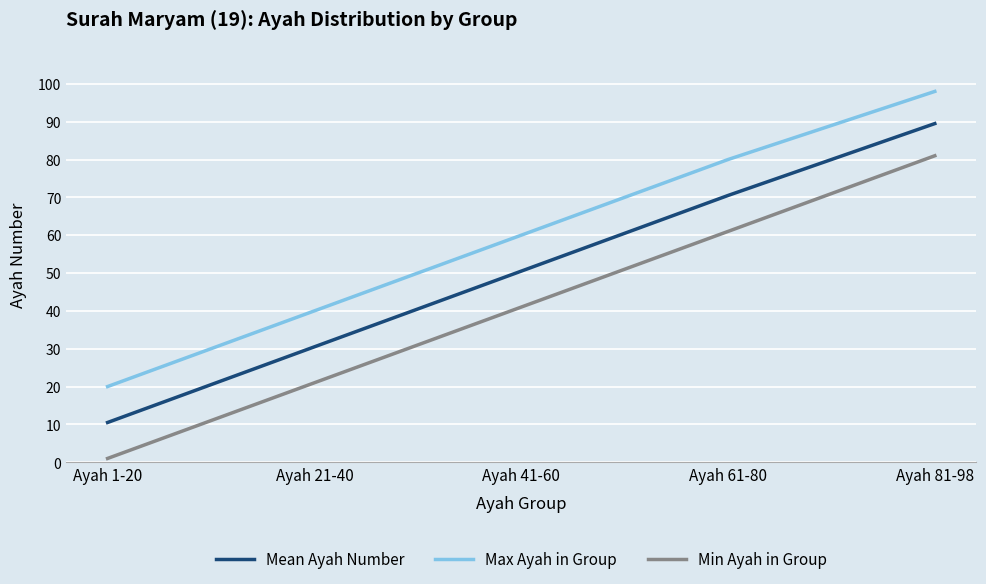

Reading left to right, list all the values displayed in this chart.

Mean Ayah Number: Ayah 1-20=10.5	Ayah 21-40=30.5	Ayah 41-60=50.5	Ayah 61-80=70.5	Ayah 81-98=89.5
Max Ayah in Group: Ayah 1-20=20.0	Ayah 21-40=40.0	Ayah 41-60=60.0	Ayah 61-80=80.0	Ayah 81-98=98.0
Min Ayah in Group: Ayah 1-20=1.0	Ayah 21-40=21.0	Ayah 41-60=41.0	Ayah 61-80=61.0	Ayah 81-98=81.0